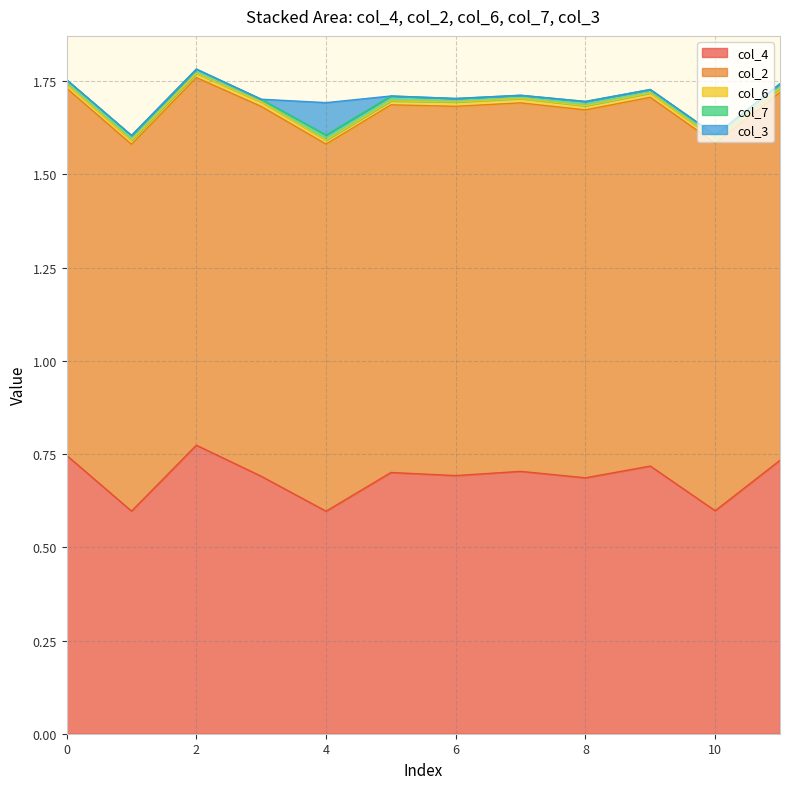

What is the value of the col_2 point at the 4th from the left?

1.0